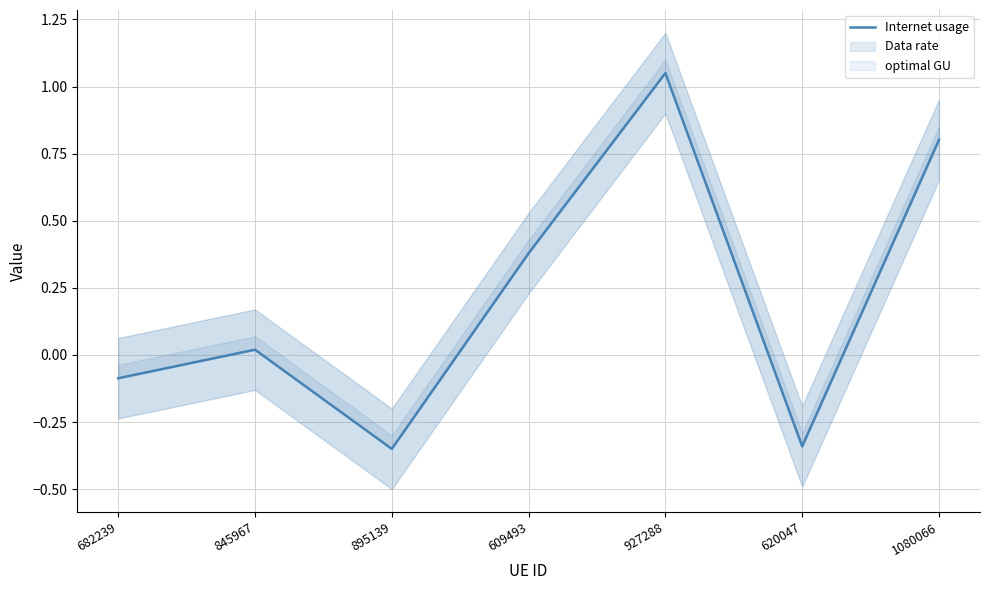

Reading left to right, extract all data points from this chart.

-0.1	0.0	-0.3	0.4	1.0	-0.3	0.8